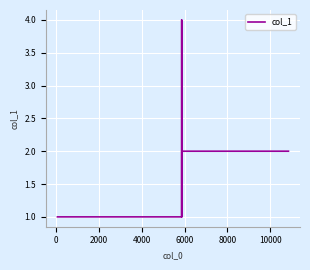

What is the minimum value shown in the chart?

1